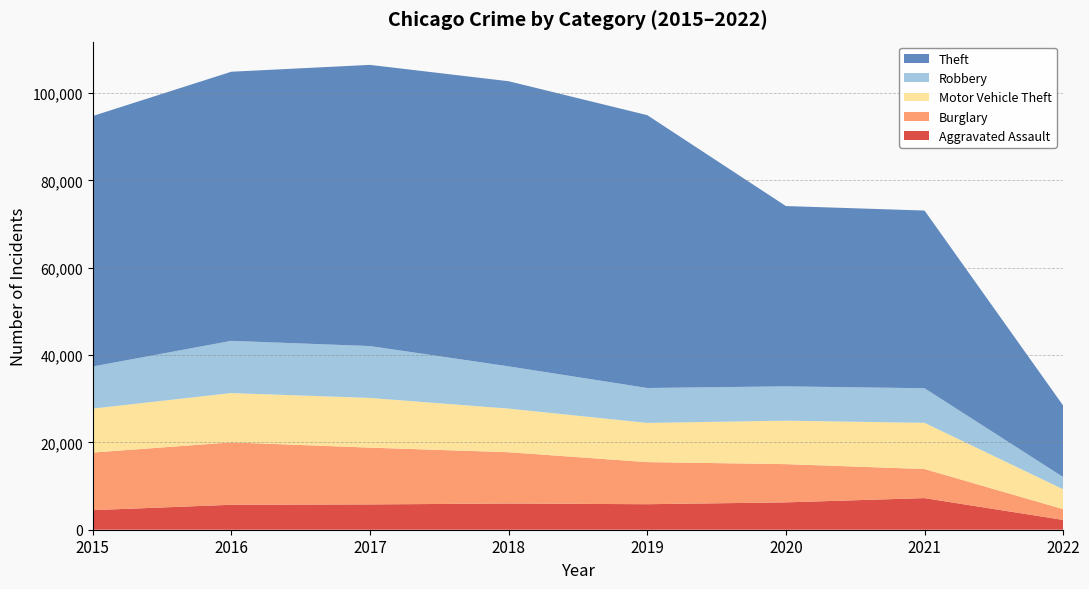

Reading left to right, extract all data points from this chart.

Aggravated Assault: 4480	5712	5793	6001	5840	6264	7238	2243
Burglary: 13184	14289	13001	11746	9639	8753	6657	2469
Motor Vehicle Theft: 10068	11286	11380	9983	8978	9953	10580	4547
Robbery: 9638	11960	11880	9679	7994	7856	7922	2794
Theft: 57348	61617	64379	65281	62474	41282	40682	16371